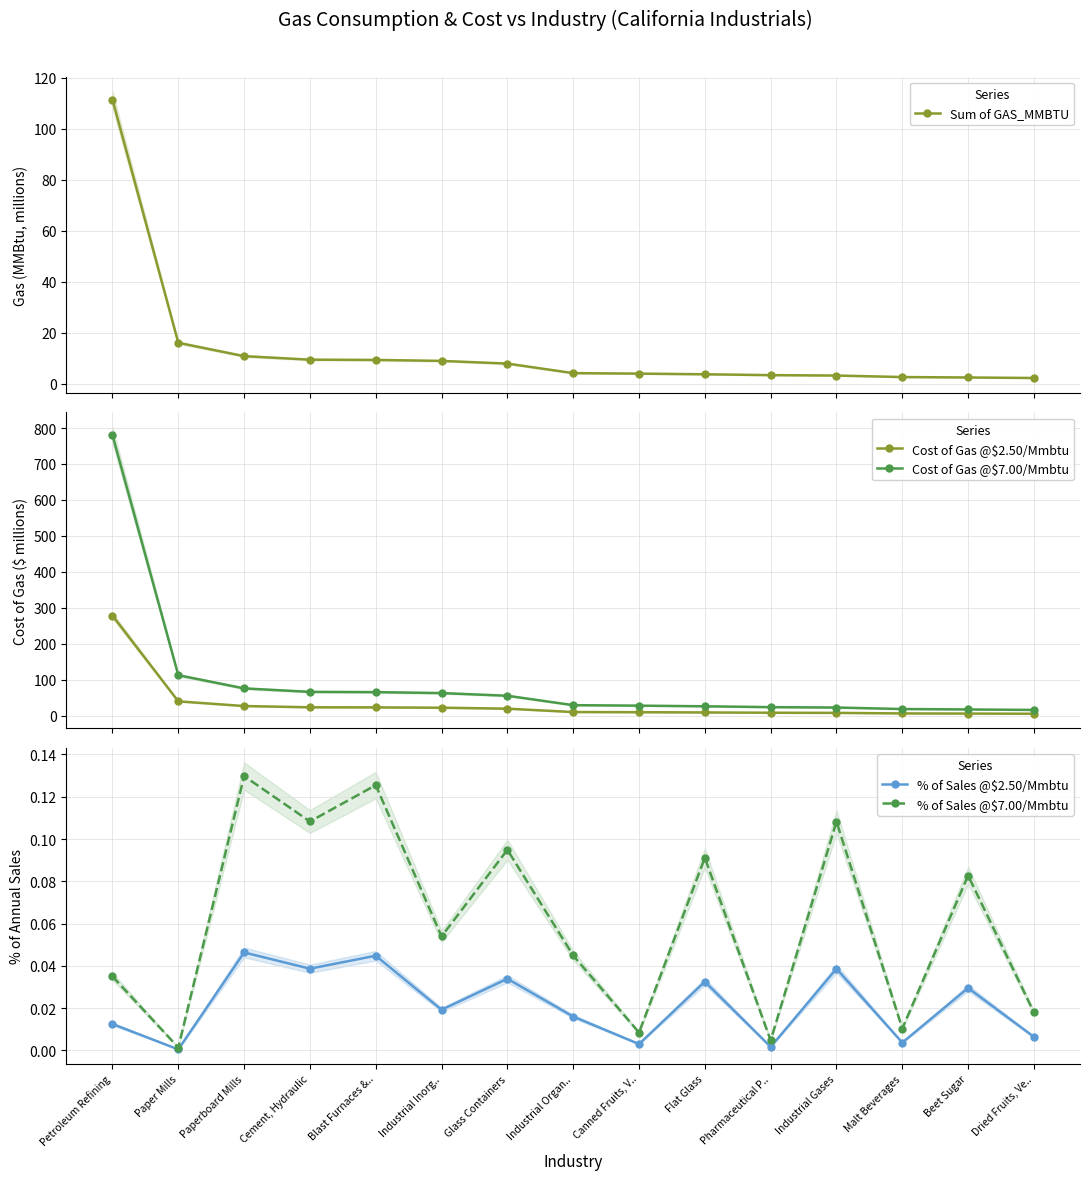

True or false: % of Sales @$2.50/Mmbtu and Sum of GAS_MMBTU cross at least once.

False